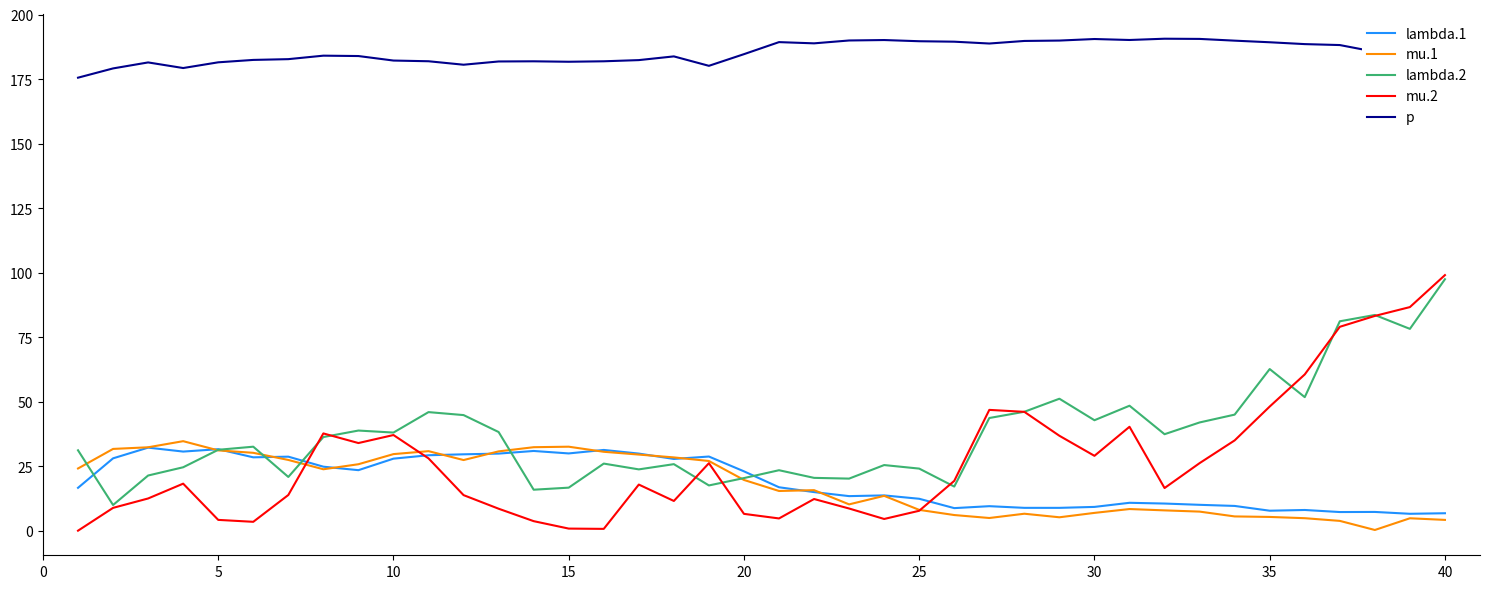

Which series has the widest spread of values?

mu.2